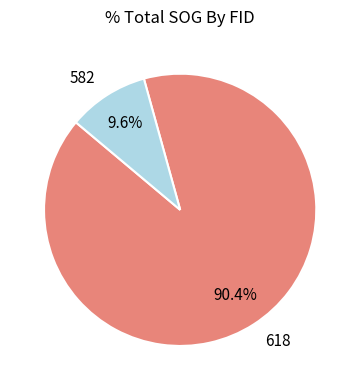

True or false: 618 accounts for 90% of the total.

True